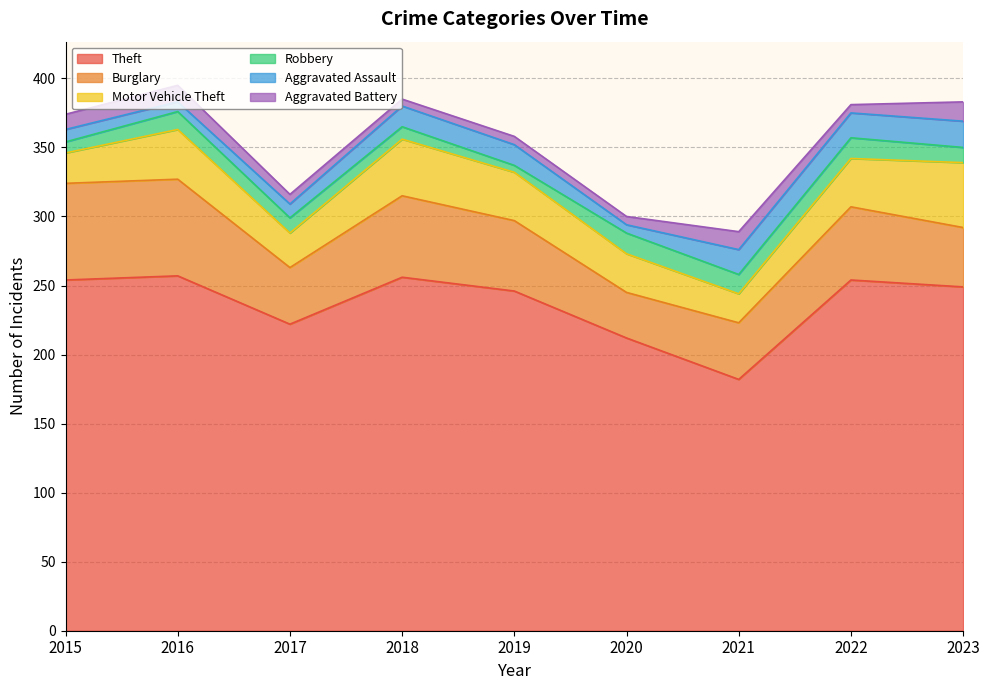

What are all the series names shown in the legend?

Theft, Burglary, Motor Vehicle Theft, Robbery, Aggravated Assault, Aggravated Battery